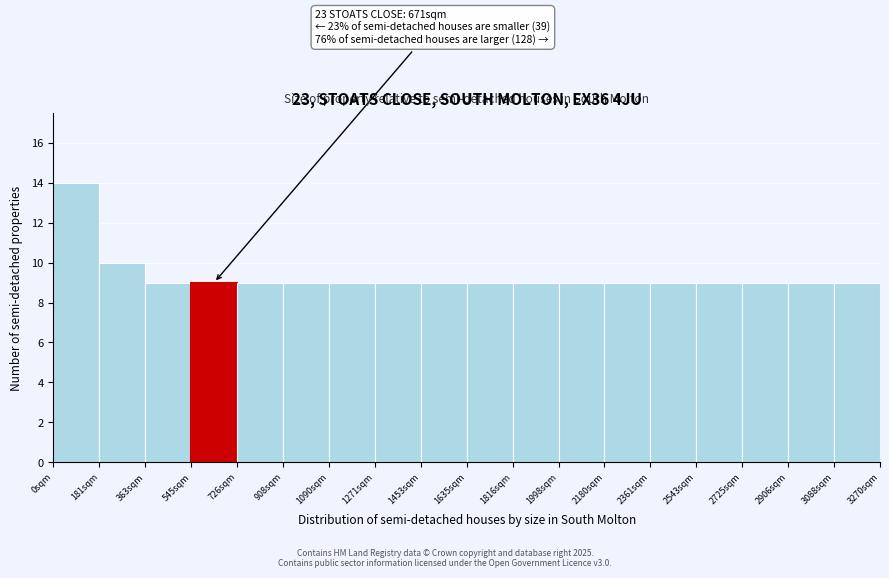

Which range on the x-axis has the tallest bar?

0 to 180